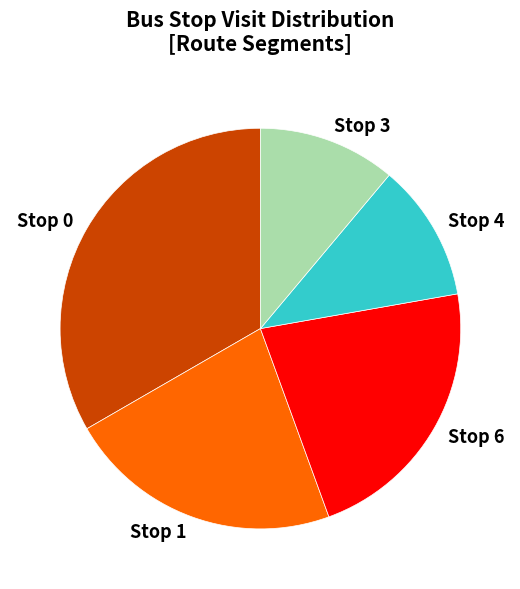

Does Stop 4 account for over 50% of the chart?

No